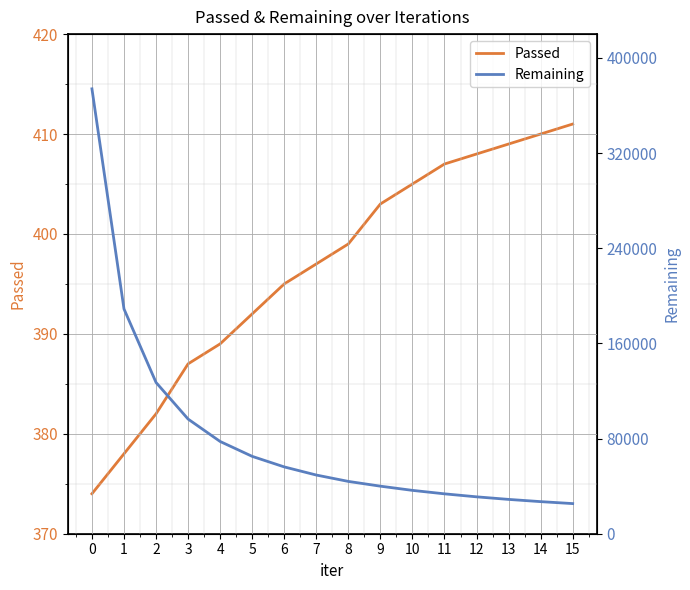

Reading left to right, extract all data points from this chart.

Passed: 0=374	1=378	2=382	3=387	4=389	5=392	6=395	7=397	8=399	9=403	10=405	11=407	12=408	13=409	14=410	15=411
Remaining: 0=373999	1=188956	2=127155	3=96382	4=77540	5=65036	6=56167	7=49331	8=43975	9=39972	10=36444	11=33531	12=31014	13=28852	14=26976	15=25330